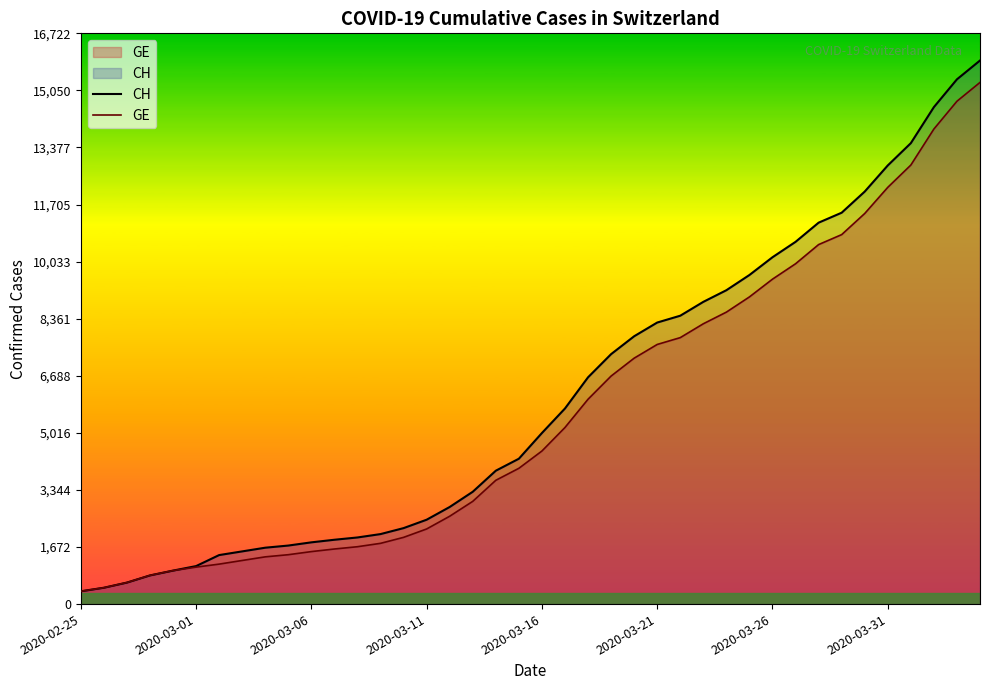

What is the difference between the maximum and minimum values in the GE series?

14909